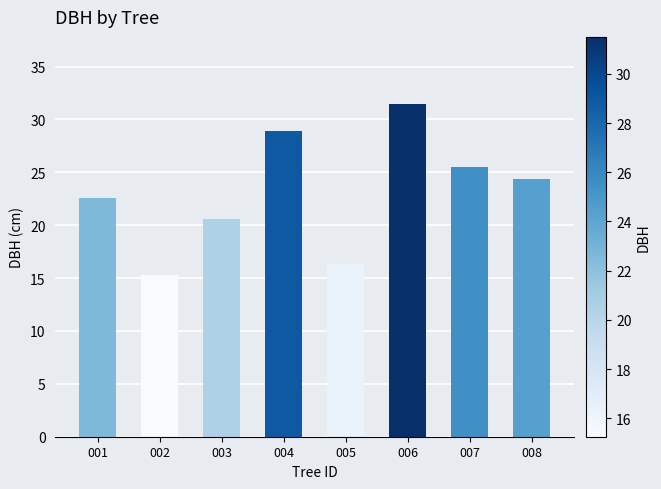

Where is the data nearest to the value 23?

001